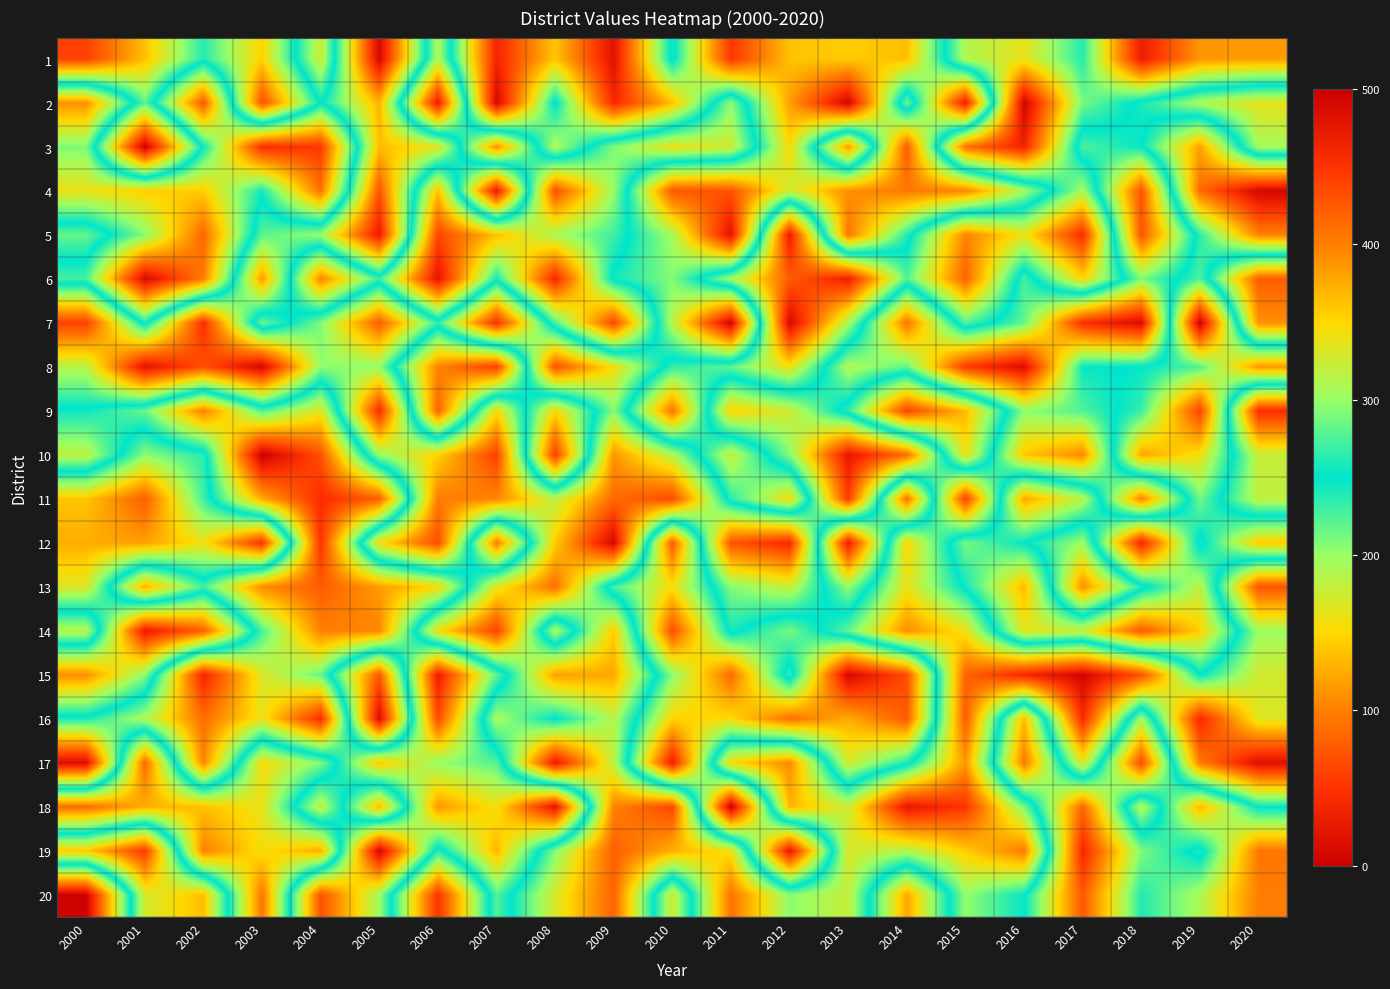

Which series has the largest range (max minus min)?

7